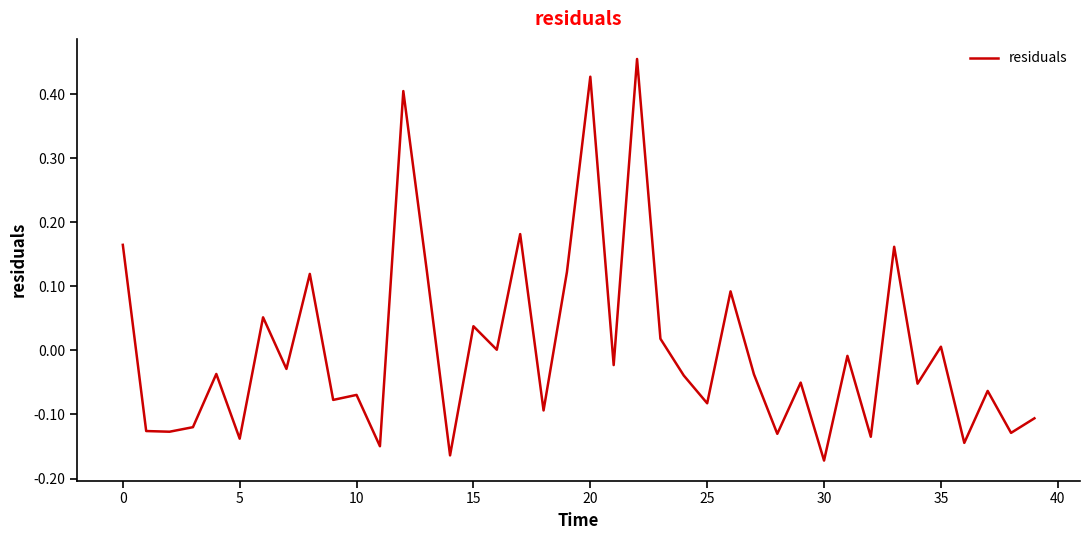

Is this an area chart (filled region under the line)?

No